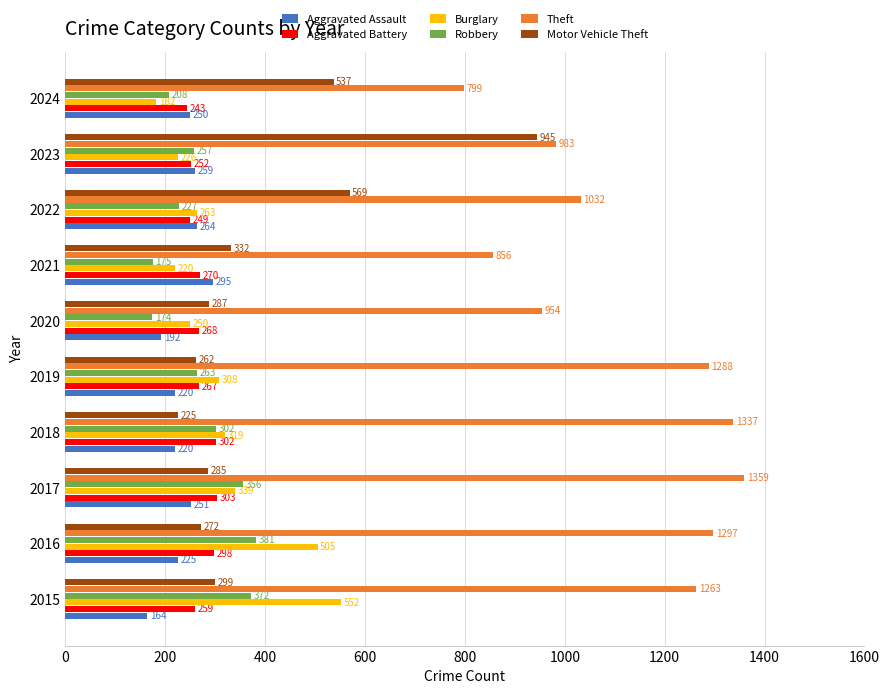

What are all the series names shown in the legend?

Aggravated Assault, Aggravated Battery, Burglary, Robbery, Theft, Motor Vehicle Theft